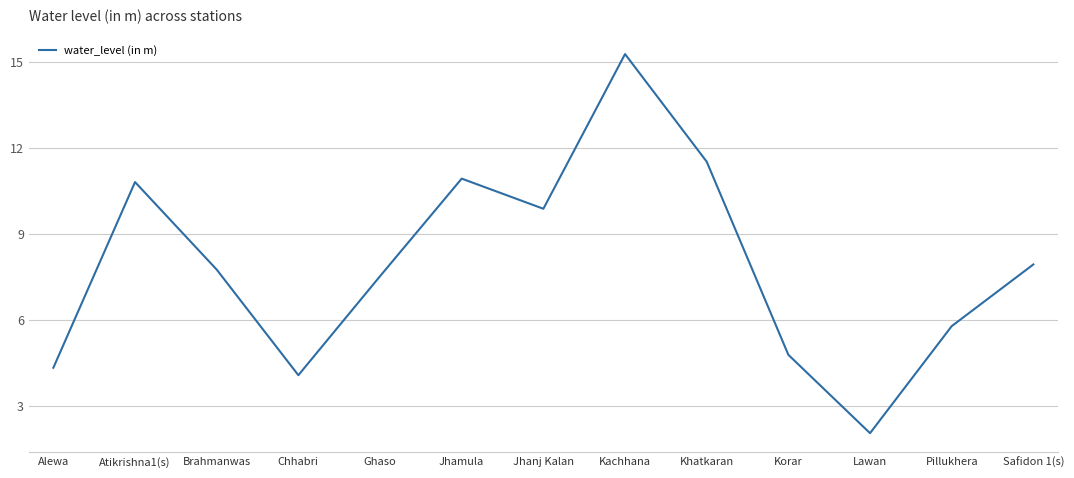

Is this an area chart (filled region under the line)?

No